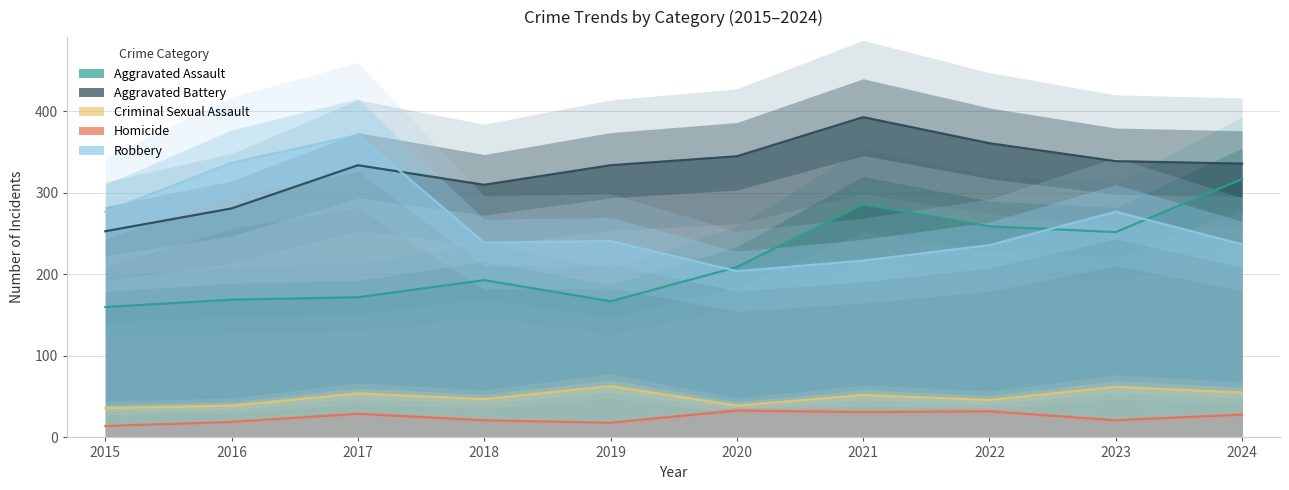

In Aggravated Battery, how many points are lower than both neighbors (excluding endpoints)?

1